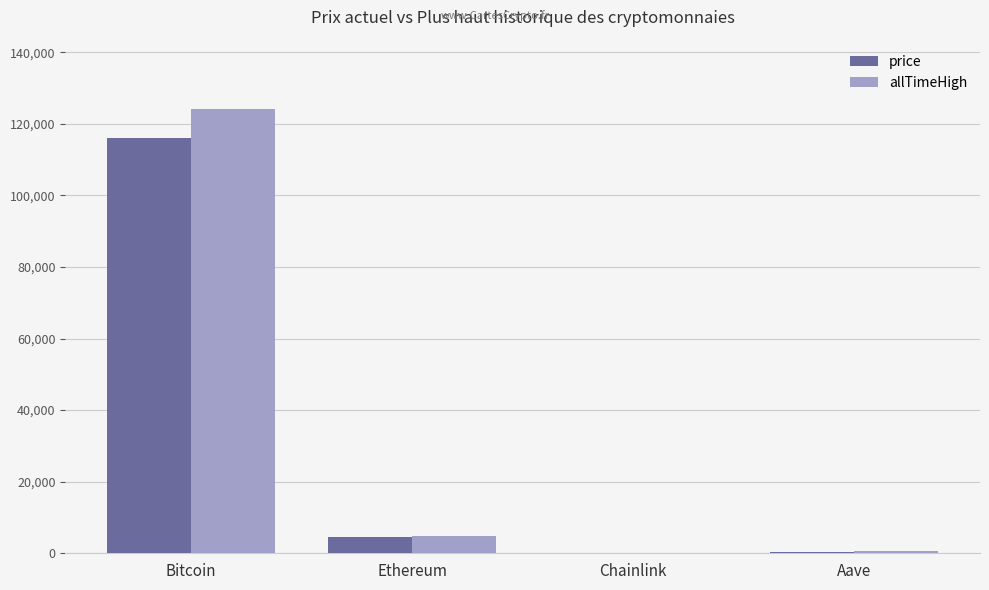

What is the total value across all series at Chainlink?

77.7